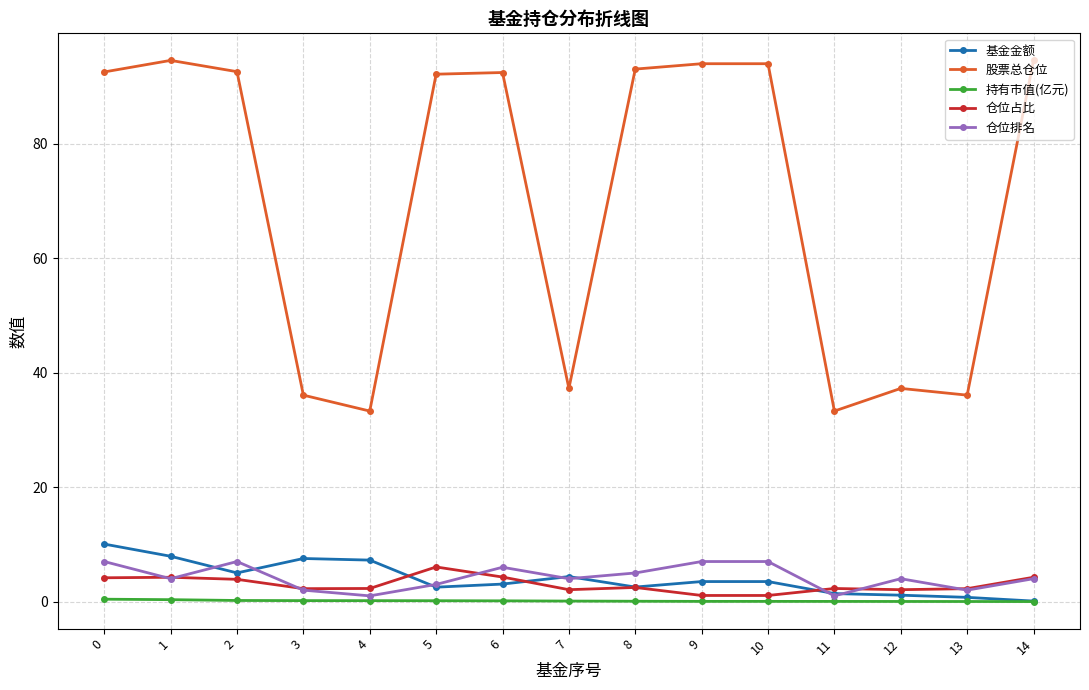

The 基金金额 series shows 1.4 at 11. True or false?

True